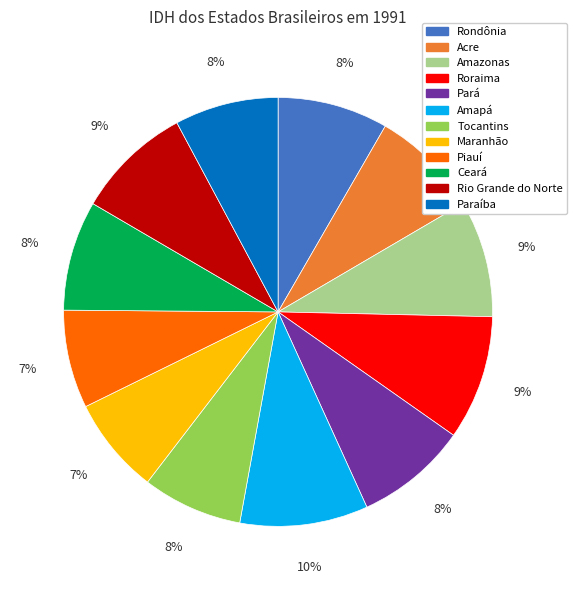

Does Rondônia represent more than half of the total?

No